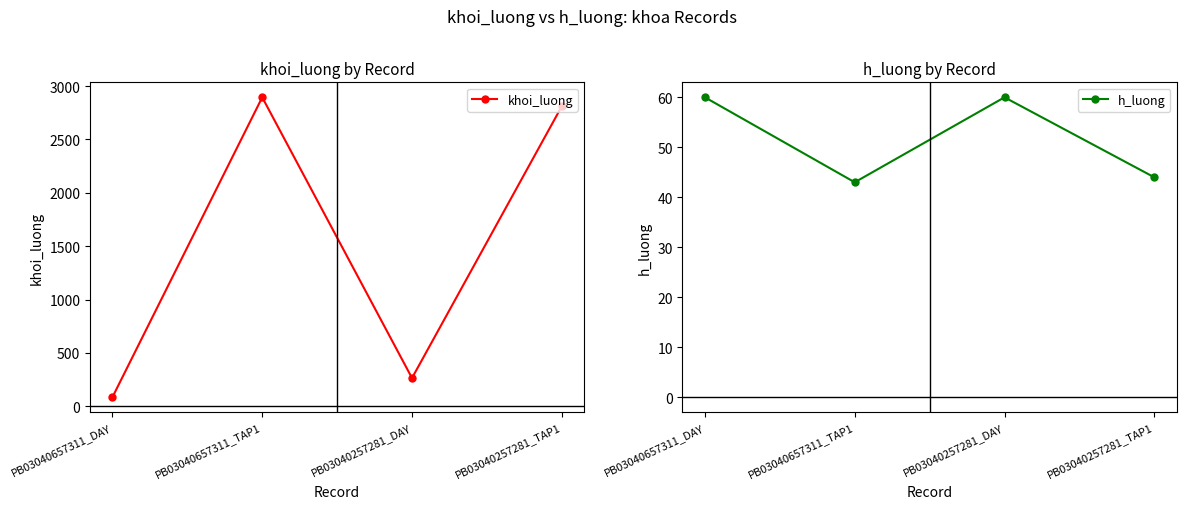

What is the sum of the h_luong values at PB03040657311_TAP1 and PB03040657311_DAY?

103